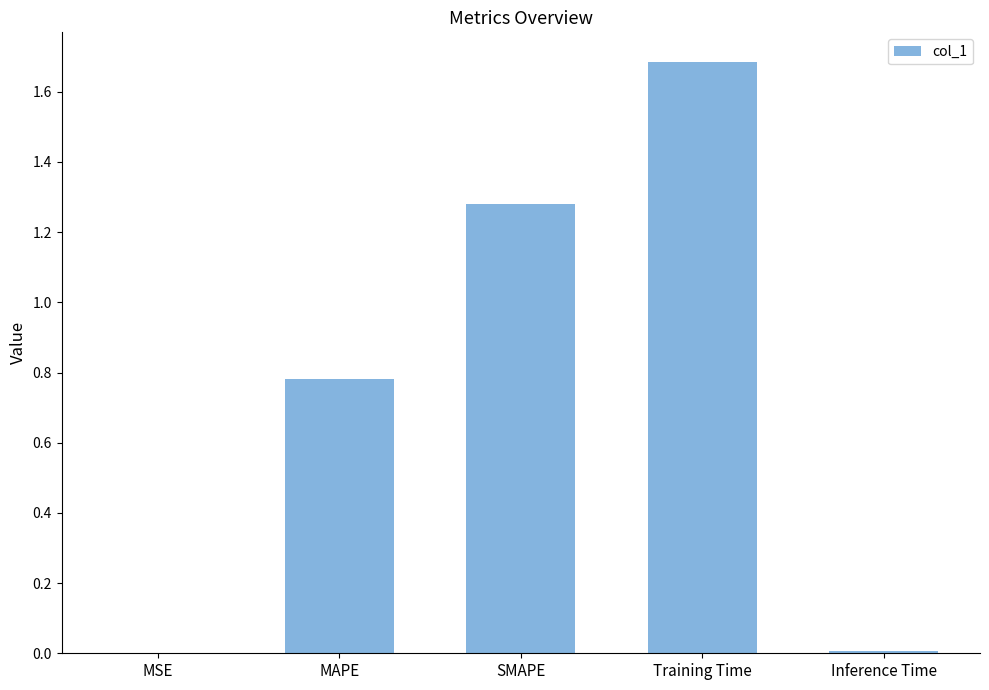

Are the bars grouped side by side (vs. stacked)?

No